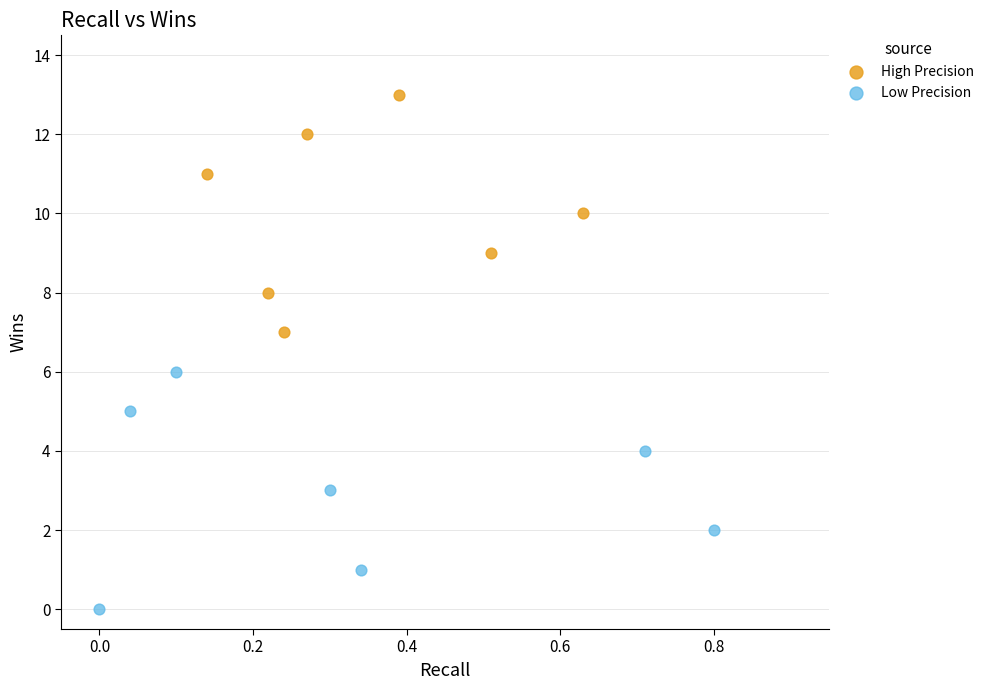

Which series reaches the maximum Y coordinate?

High Precision